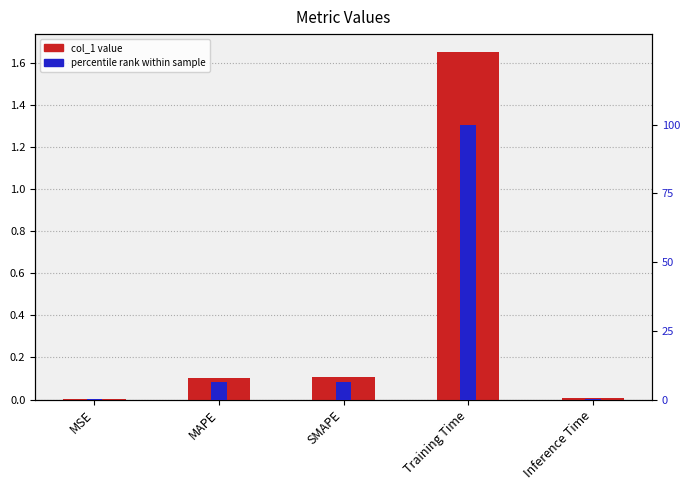

What is the label of the 1st bar from the right?

Inference Time